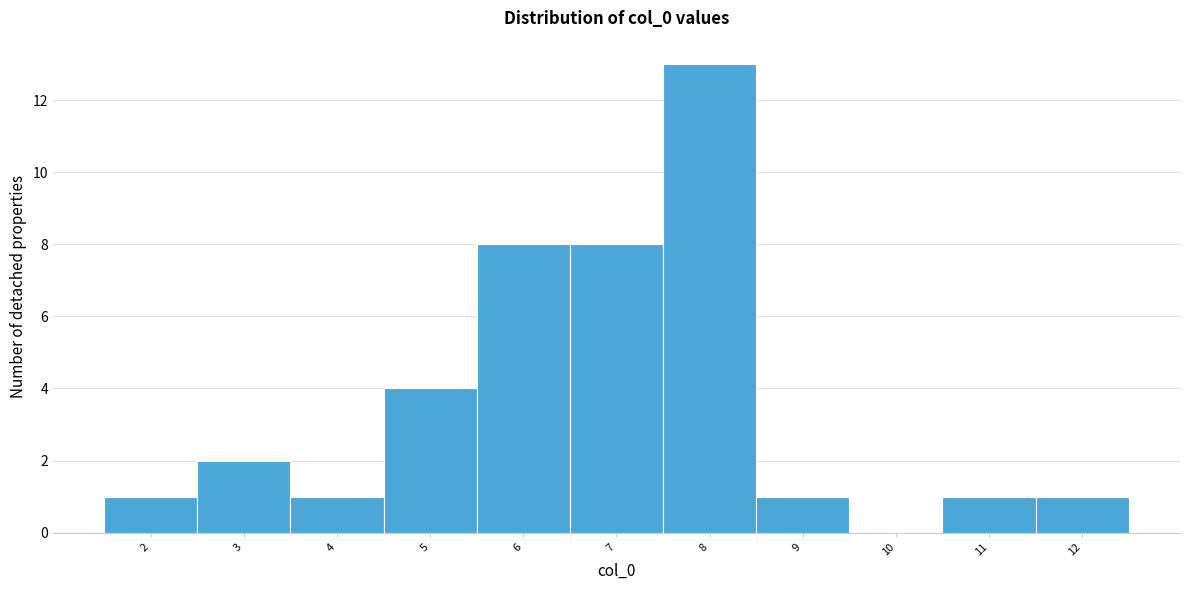

Reading right to left, what are all the values shown in this chart?

12=1	11=1	10=0	9=1	8=13	7=8	6=8	5=4	4=1	3=2	2=1